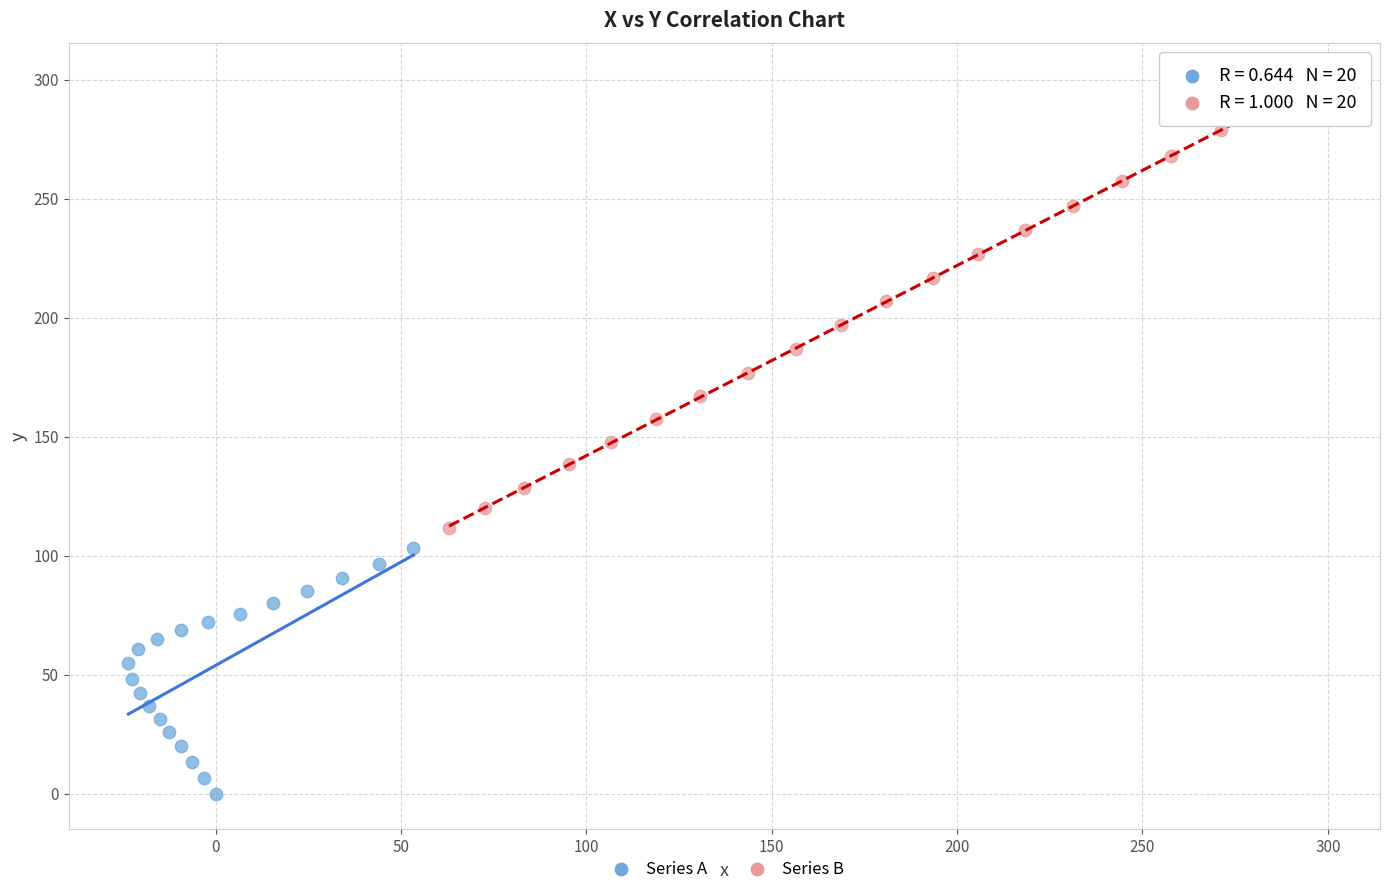

Which series has the largest Y range (max minus min)?

Series B